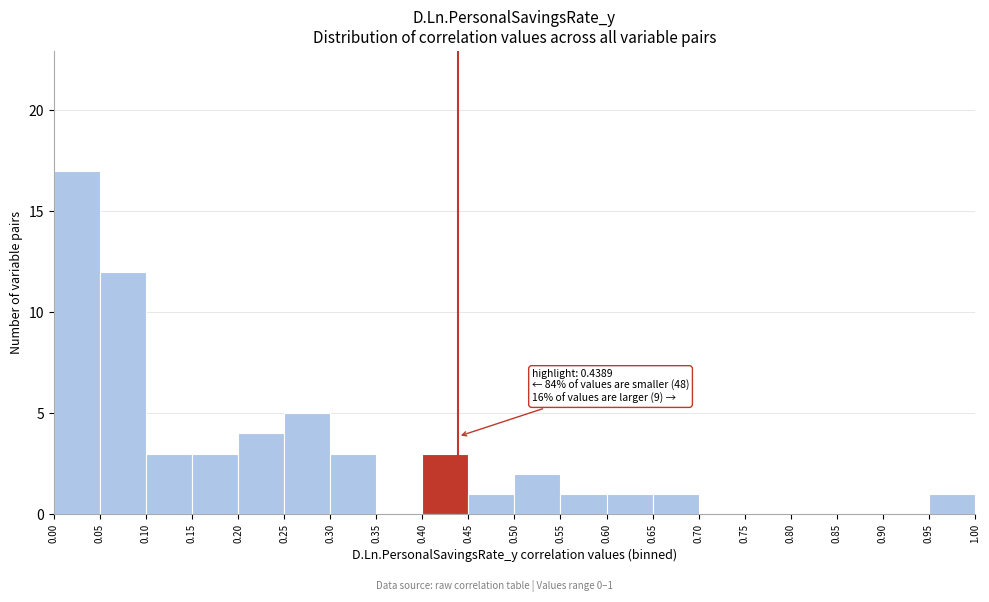

Over which range of the x-axis is the bar tallest?

0.00 to 0.05